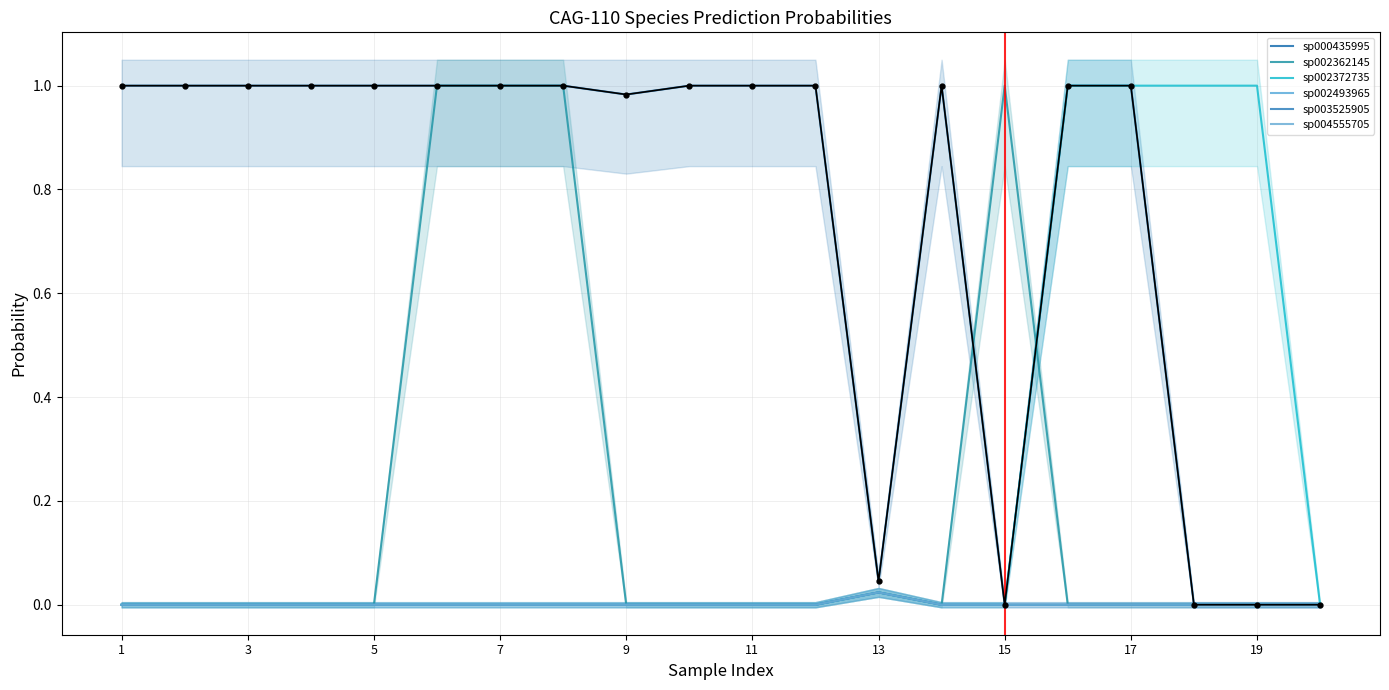

How many lines are shown in the chart?

6